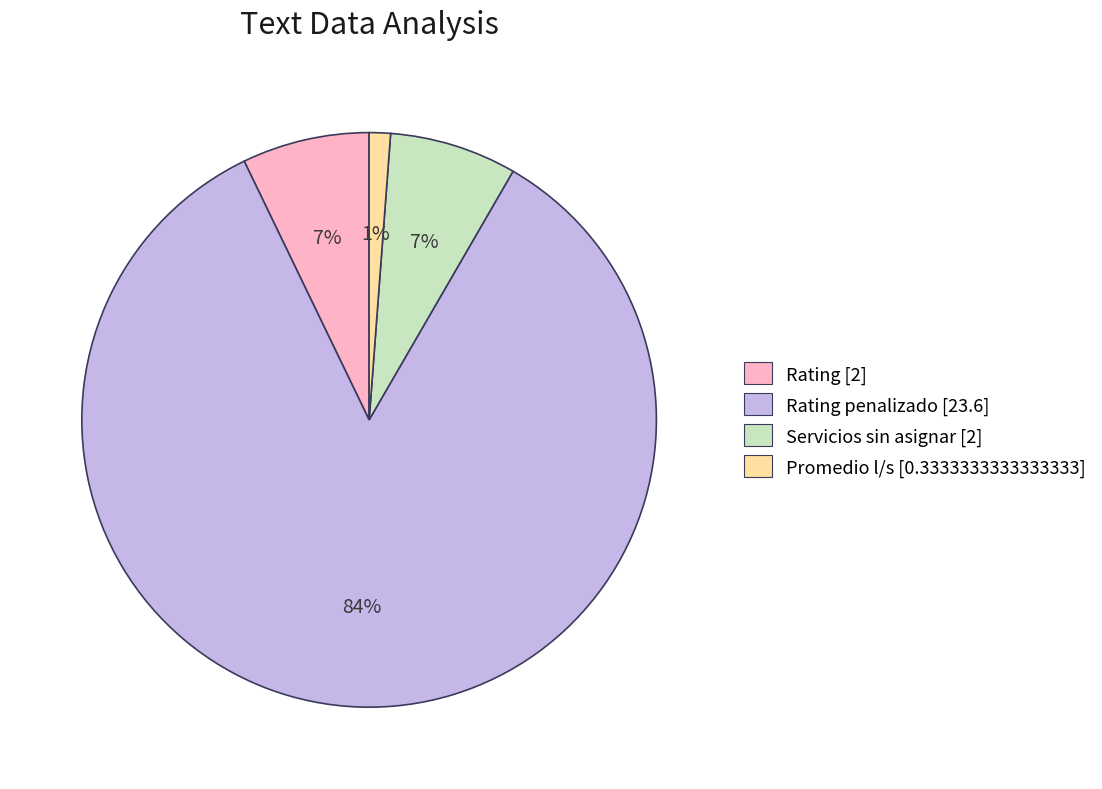

To the nearest percent, what is the average slice percentage?

25%